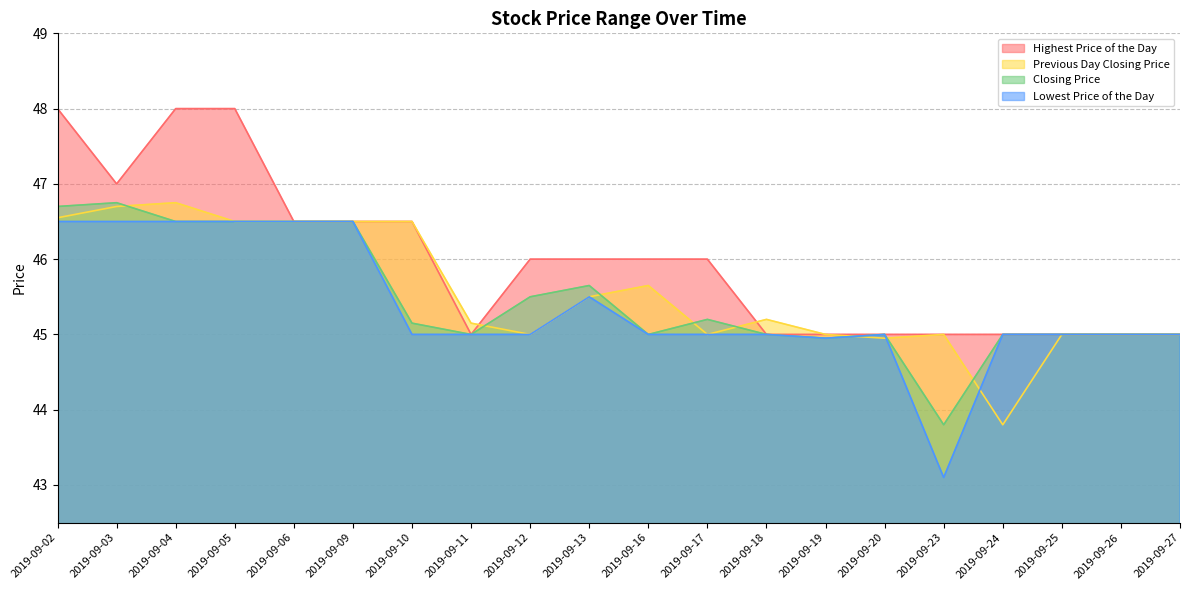

True or false: Previous Day Closing Price has a value of 25.3 at 2019-09-04.

False